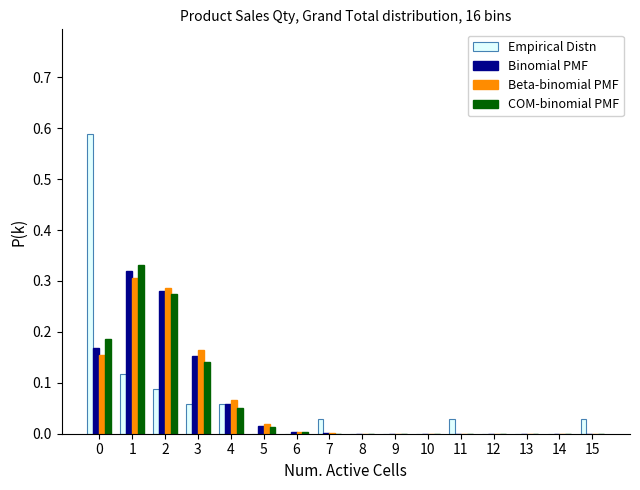

Is the value of COM-binomial PMF at 3 greater than the value of Empirical Distn at 0?

No